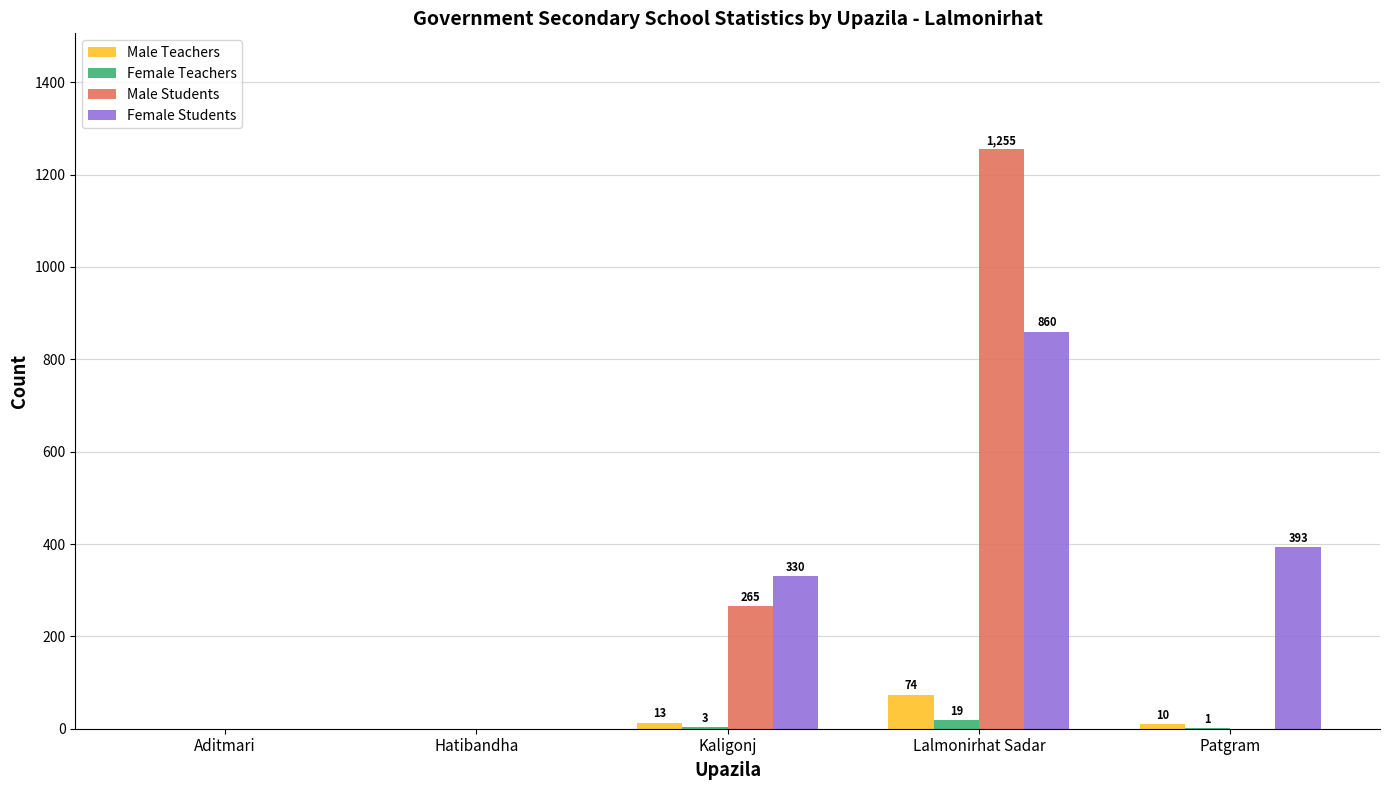

What are all the series names shown in the legend?

Male Teachers, Female Teachers, Male Students, Female Students